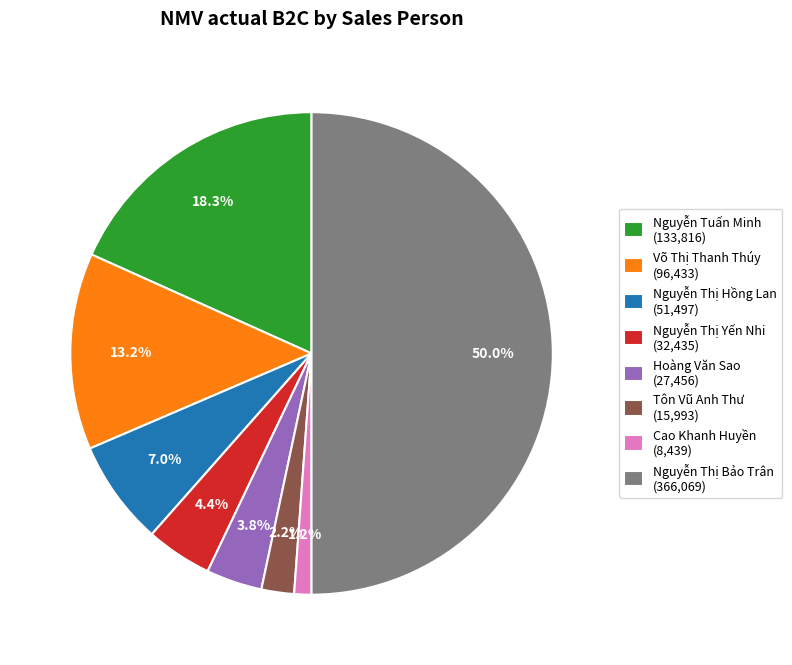

Which has a higher value, Nguyễn Thị Hồng Lan or Nguyễn Tuấn Minh?

Nguyễn Tuấn Minh